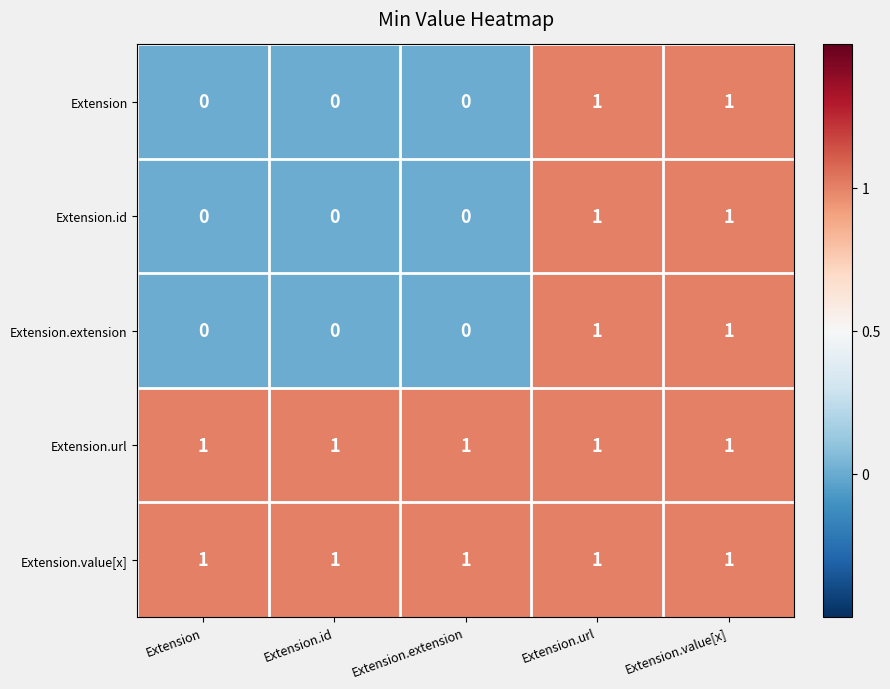

What is the sum of all Extension.url values?

5